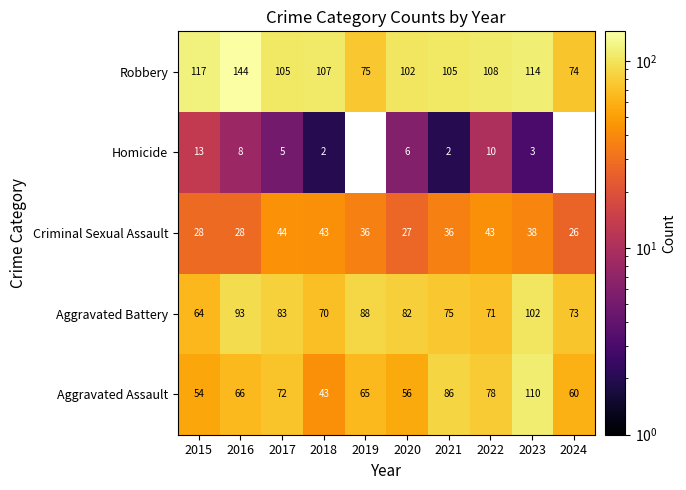

Is it true that Aggravated Assault equals 54 at 2015?

True